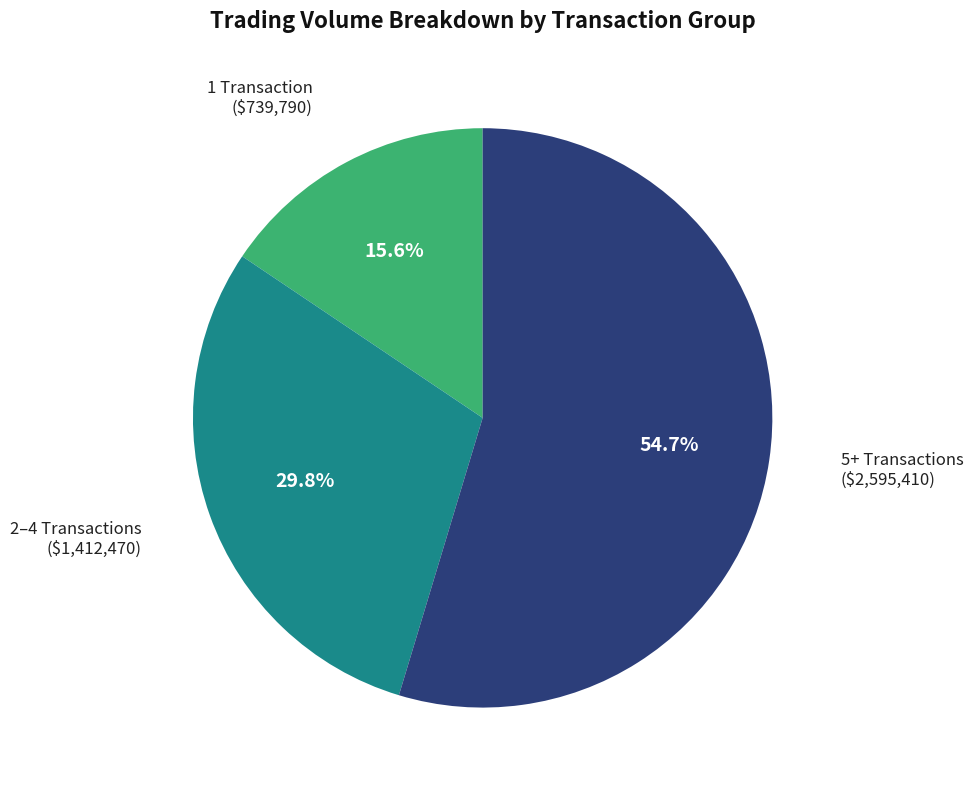

Is there a majority slice in this chart?

Yes